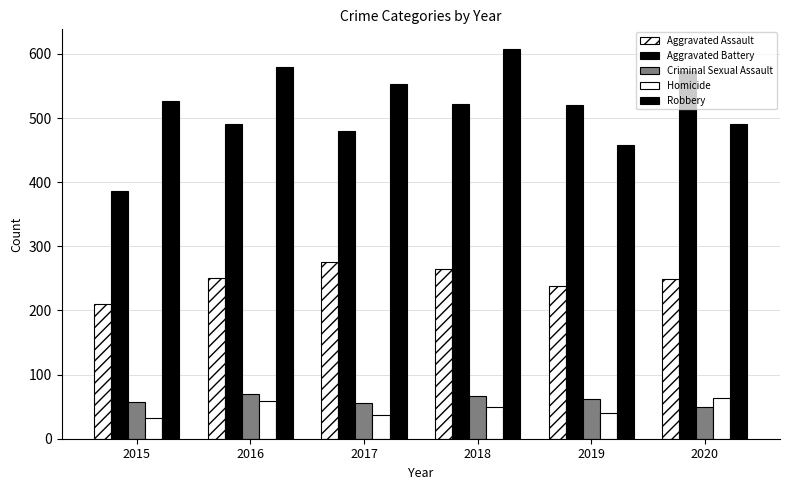

At how many categories does at least one series exceed 88?

6